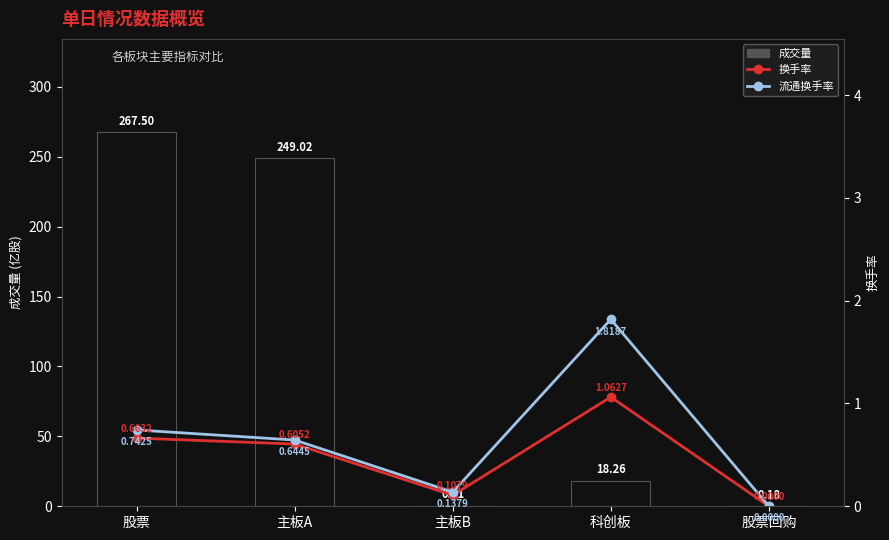

What is the sum of the 成交量 values at 主板B and 股票?

267.7